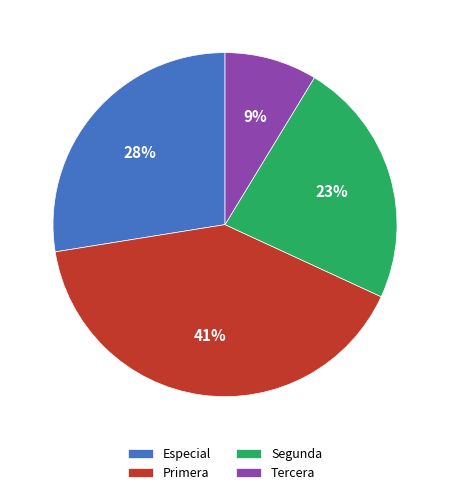

To the nearest percent, what percentage of the pie is Segunda?

23%